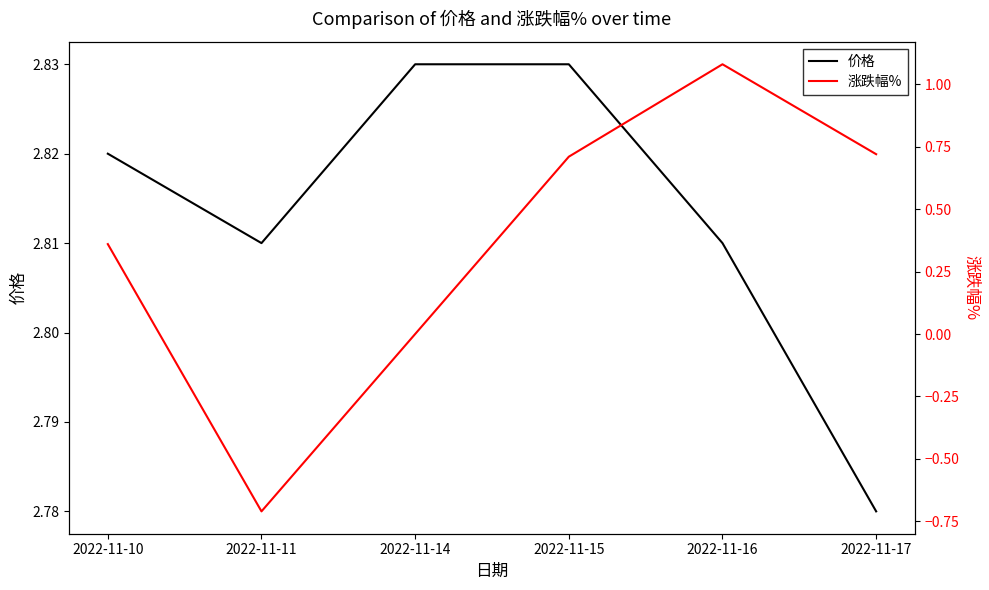

The 涨跌幅% series shows 1.2 at 2022-11-17. True or false?

False